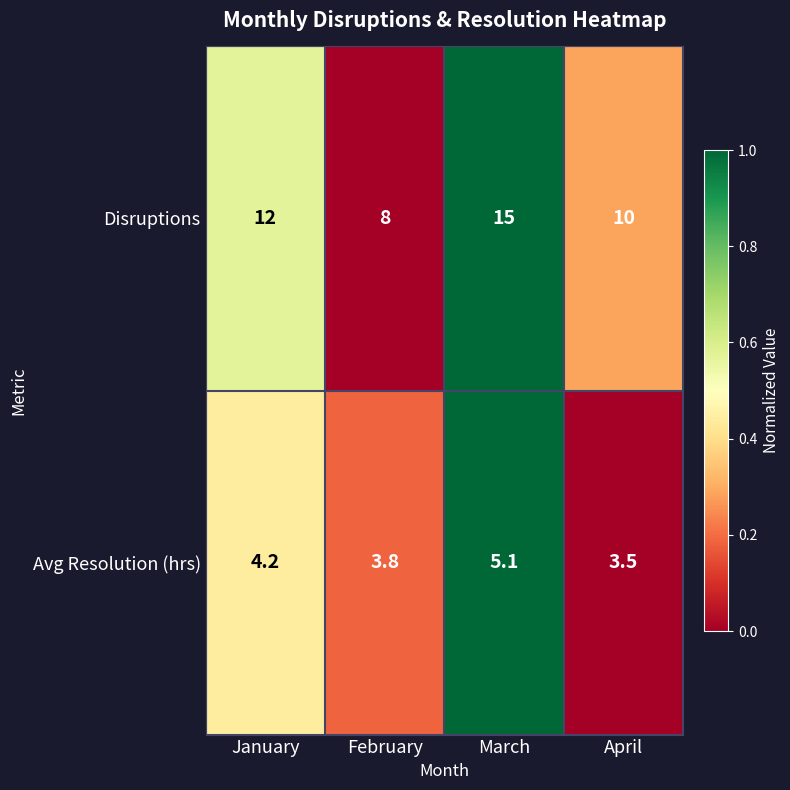

What is the difference between the Avg Resolution (hrs) values at January and February?

0.4